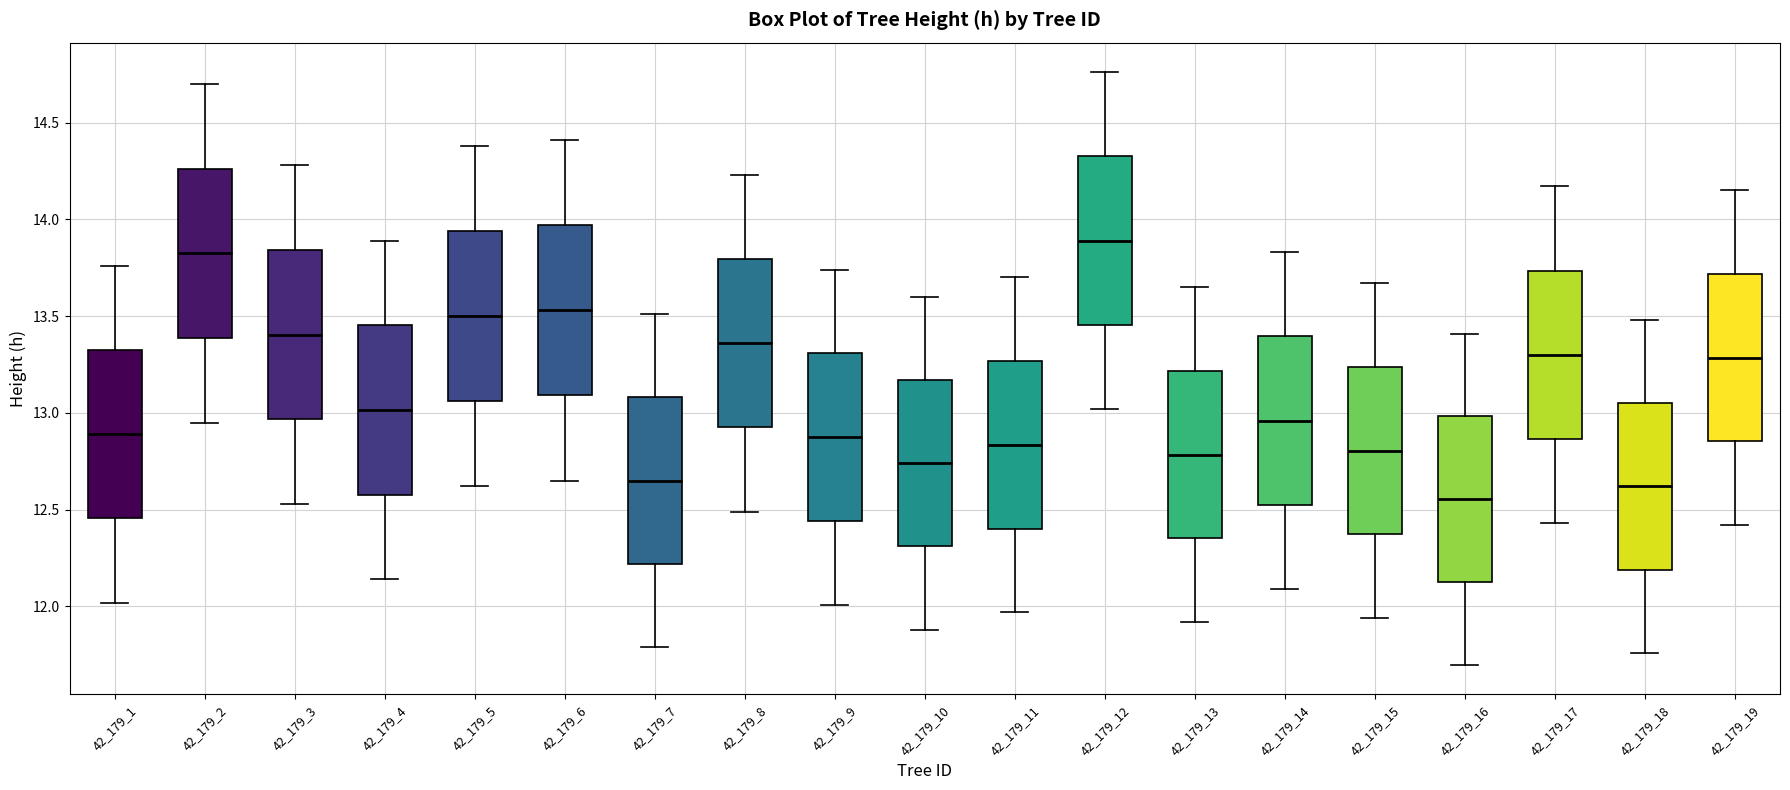

Reading left to right, read every box against the y-axis: the position of its median line, the range the box covers, and the ends of its whiskers. The values are not printed on the chart, so give them approximately, as read against the axis.

42_179_1: median 12.90, box 12.45 to 13.35, whiskers 12.00 to 13.75
42_179_2: median 13.85, box 13.40 to 14.25, whiskers 12.95 to 14.70
42_179_3: median 13.40, box 12.95 to 13.85, whiskers 12.55 to 14.30
42_179_4: median 13.00, box 12.60 to 13.45, whiskers 12.15 to 13.90
42_179_5: median 13.50, box 13.05 to 13.95, whiskers 12.60 to 14.40
42_179_6: median 13.55, box 13.10 to 13.95, whiskers 12.65 to 14.40
42_179_7: median 12.65, box 12.20 to 13.10, whiskers 11.80 to 13.50
42_179_8: median 13.35, box 12.95 to 13.80, whiskers 12.50 to 14.25
42_179_9: median 12.90, box 12.45 to 13.30, whiskers 12.00 to 13.75
42_179_10: median 12.75, box 12.30 to 13.15, whiskers 11.90 to 13.60
42_179_11: median 12.85, box 12.40 to 13.25, whiskers 11.95 to 13.70
42_179_12: median 13.90, box 13.45 to 14.35, whiskers 13.00 to 14.75
42_179_13: median 12.80, box 12.35 to 13.20, whiskers 11.90 to 13.65
42_179_14: median 12.95, box 12.55 to 13.40, whiskers 12.10 to 13.85
42_179_15: median 12.80, box 12.35 to 13.25, whiskers 11.95 to 13.65
42_179_16: median 12.55, box 12.15 to 13.00, whiskers 11.70 to 13.40
42_179_17: median 13.30, box 12.85 to 13.75, whiskers 12.45 to 14.15
42_179_18: median 12.60, box 12.20 to 13.05, whiskers 11.75 to 13.50
42_179_19: median 13.30, box 12.85 to 13.70, whiskers 12.40 to 14.15